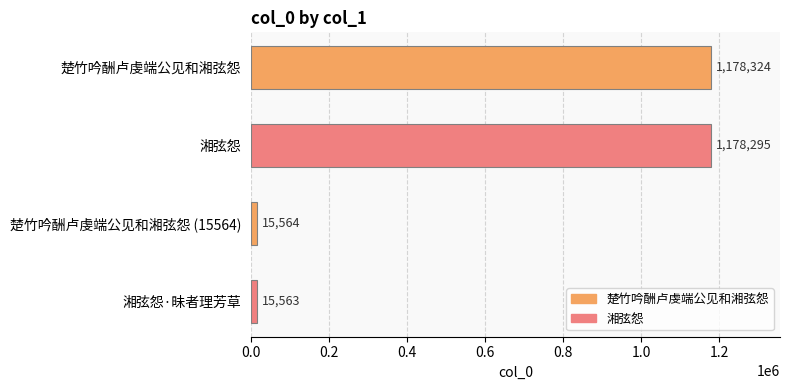

Reading top to bottom, extract all data points from this chart.

楚竹吟酬卢虔端公见和湘弦怨=1178324	湘弦怨=1178295	楚竹吟酬卢虔端公见和湘弦怨 (15564)=15564	湘弦怨·昧者理芳草=15563